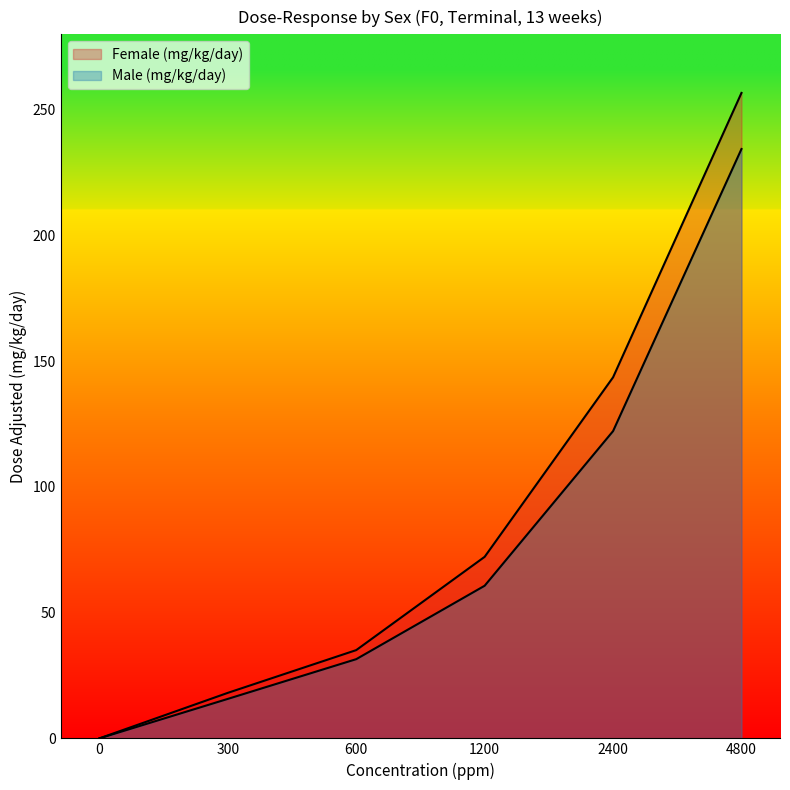

Where does the Male (mg/kg/day) series first go above 60?

1200